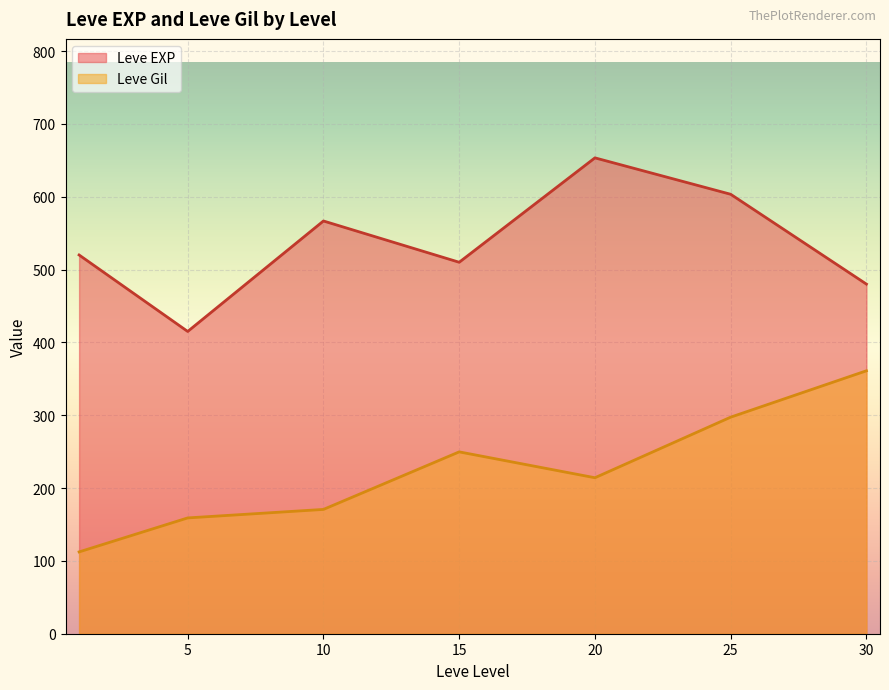

How many lines are shown in the chart?

2